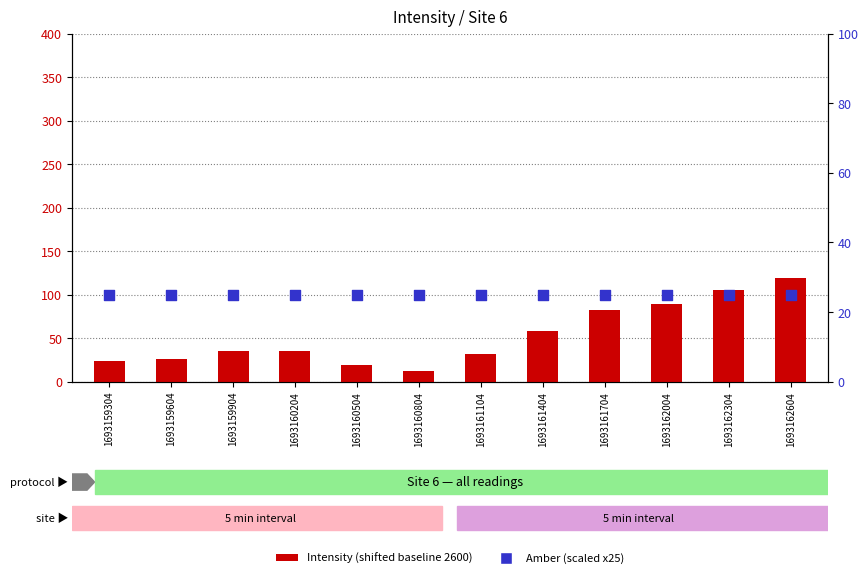

Which series has the largest total across all categories?

Intensity (shifted)